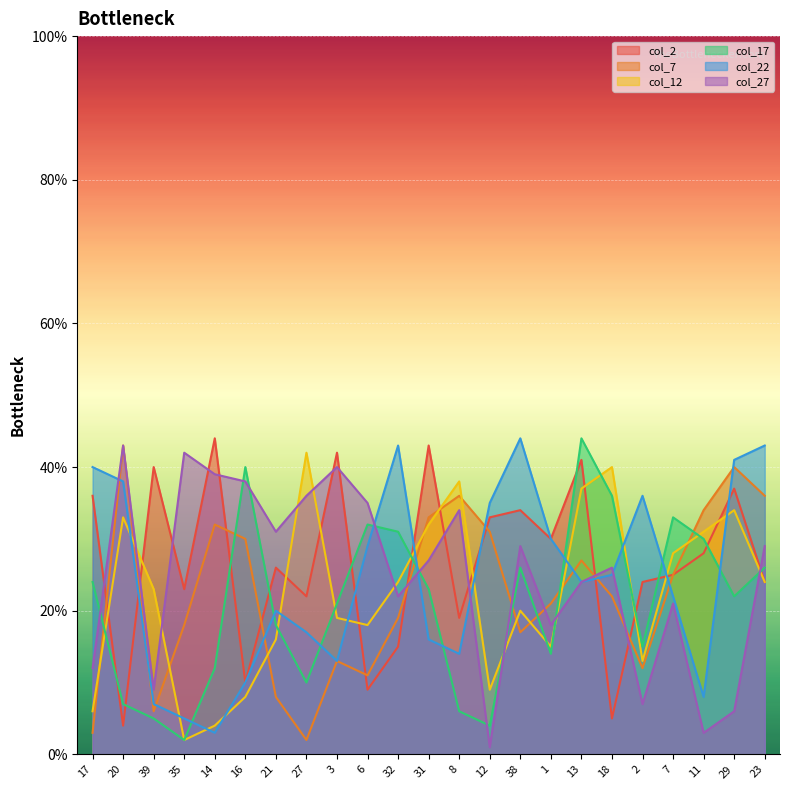

True or false: col_7 and col_2 intersect in this chart.

True